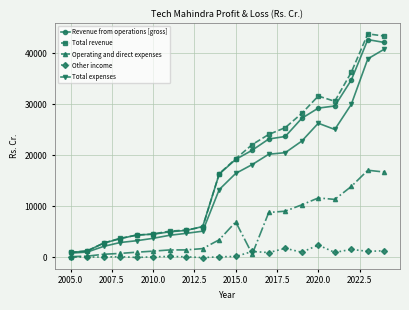

Which series has the largest range (max minus min)?

Total revenue